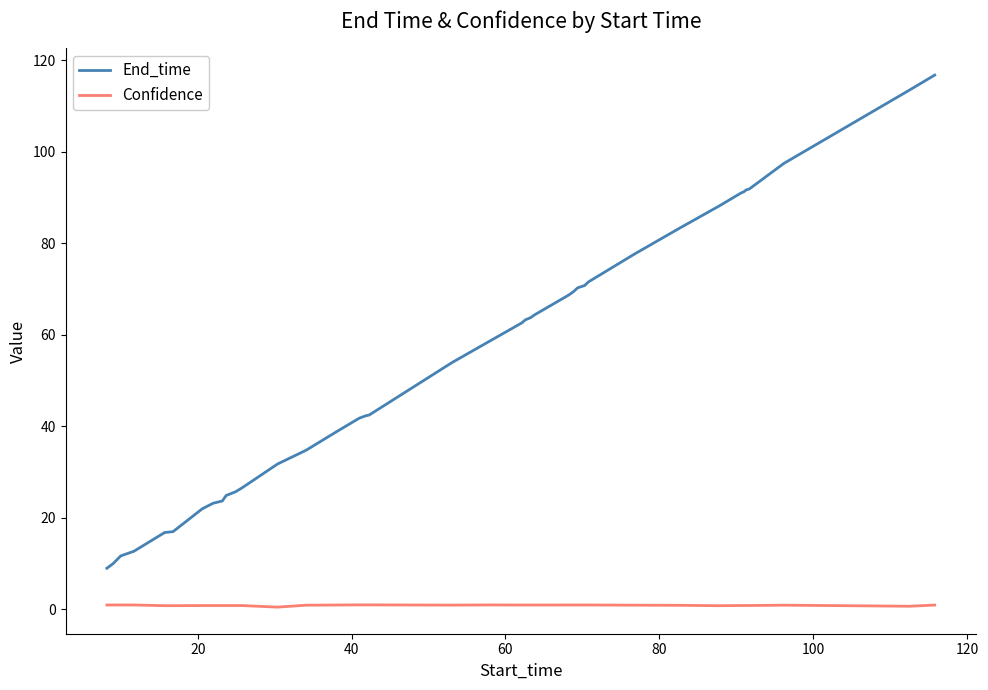

How many lines are shown in the chart?

2